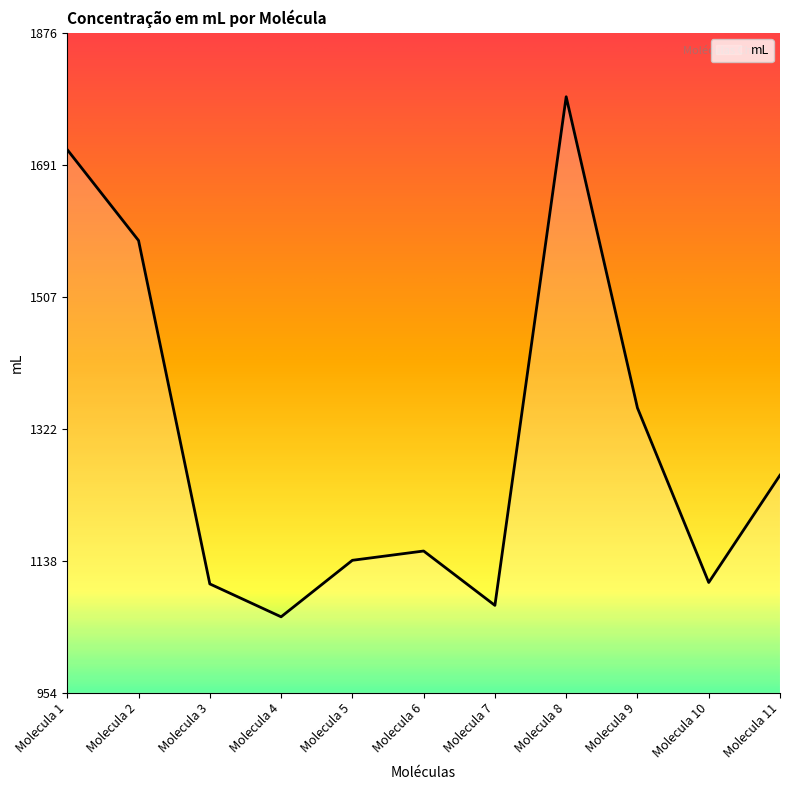

True or false: there are more than 2 points higher than both neighbors.

False